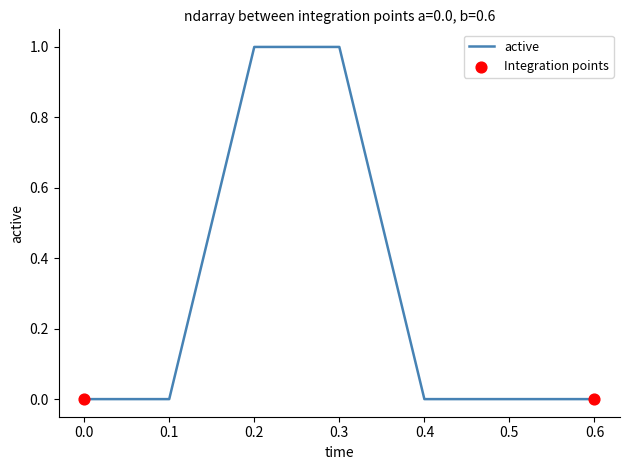

What is the change in value from 0.1 to 0.3?

+1